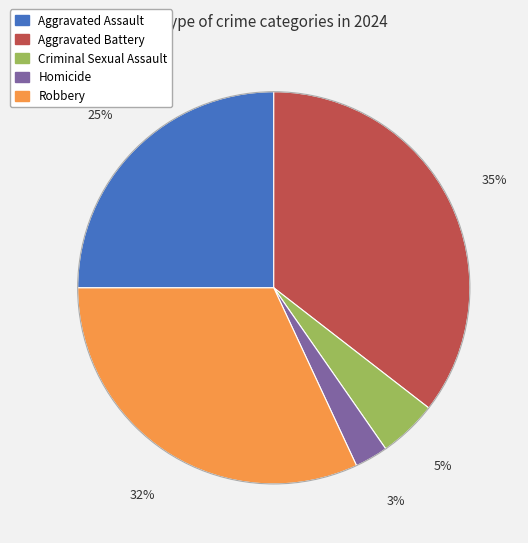

Is it true that Homicide is 9% of the pie?

False